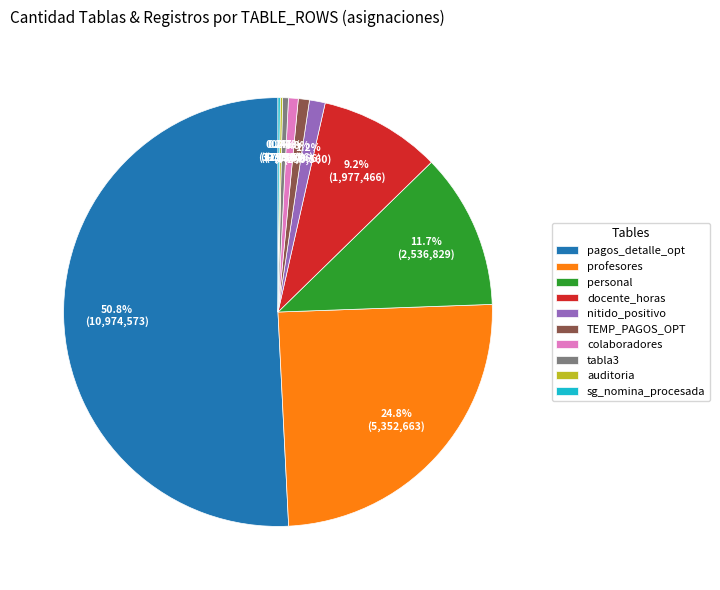

Between tabla3 and personal, which is larger?

personal